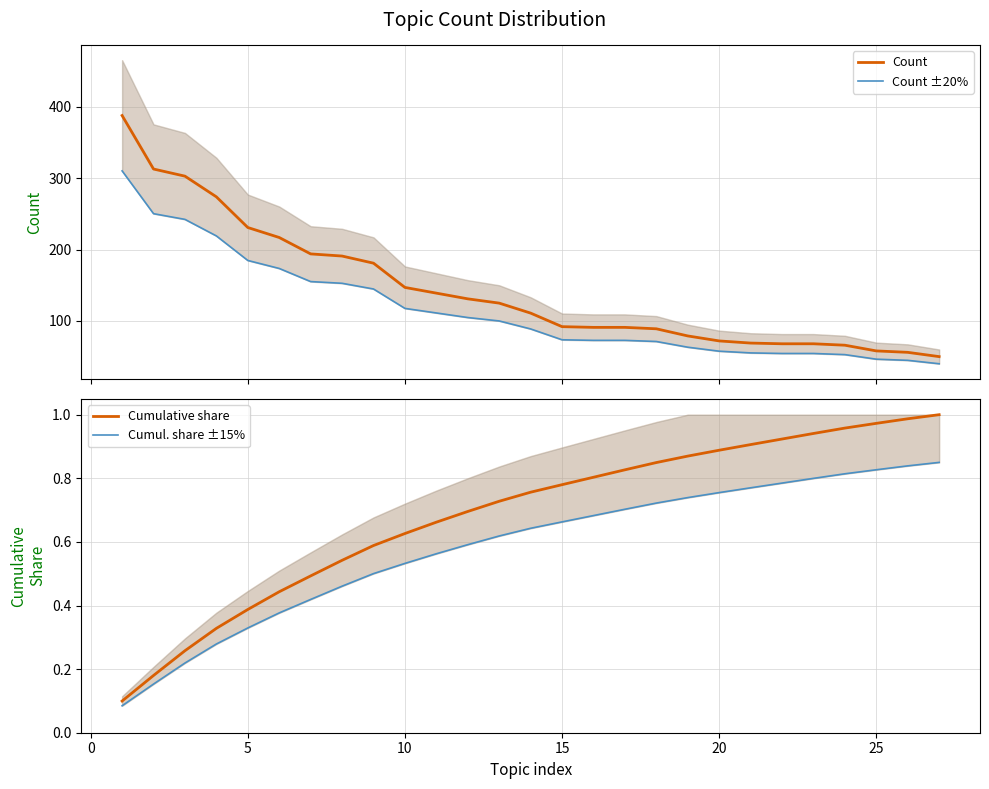

What is the minimum value for Count?

50